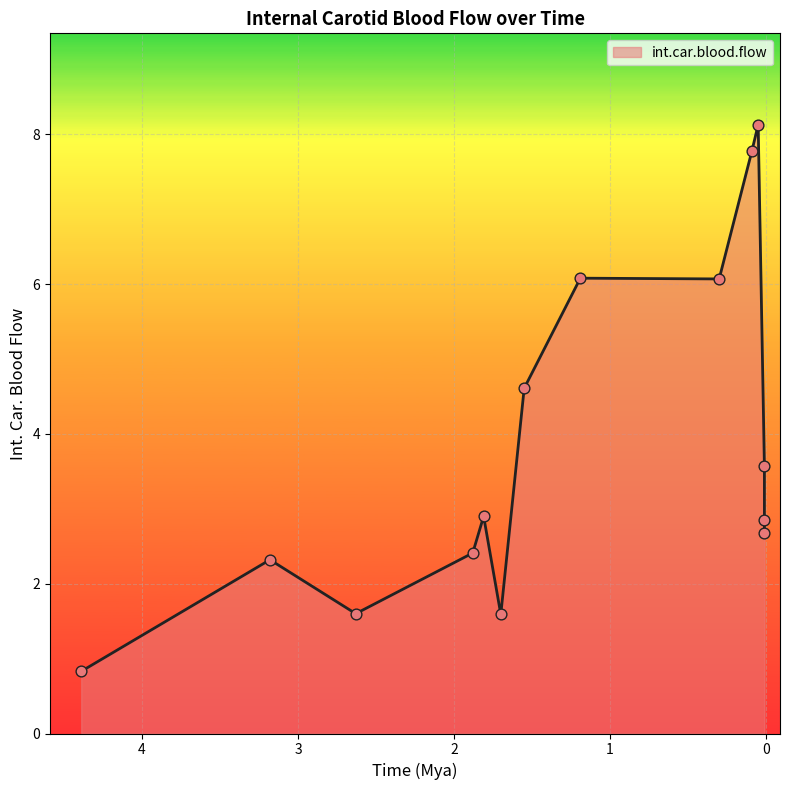

Which has a higher value, Early H. erectus or Au. afarensis?

Early H. erectus